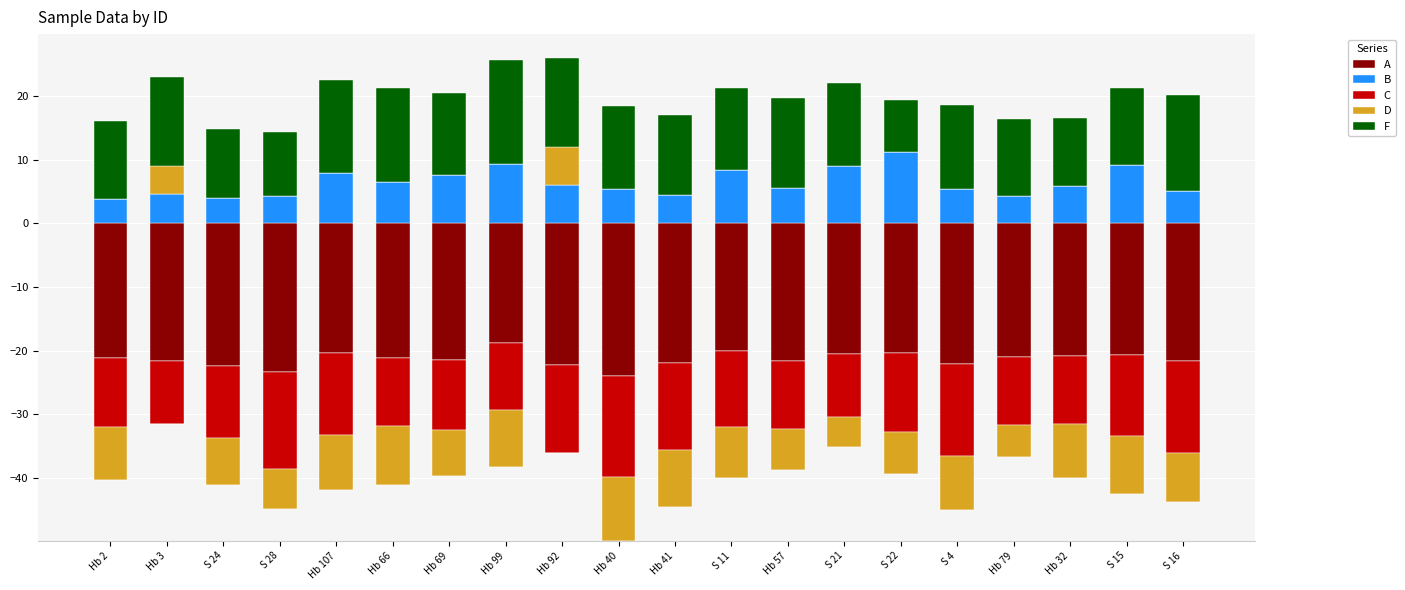

The value of C at Hb 79 is 0.0. True or false?

True